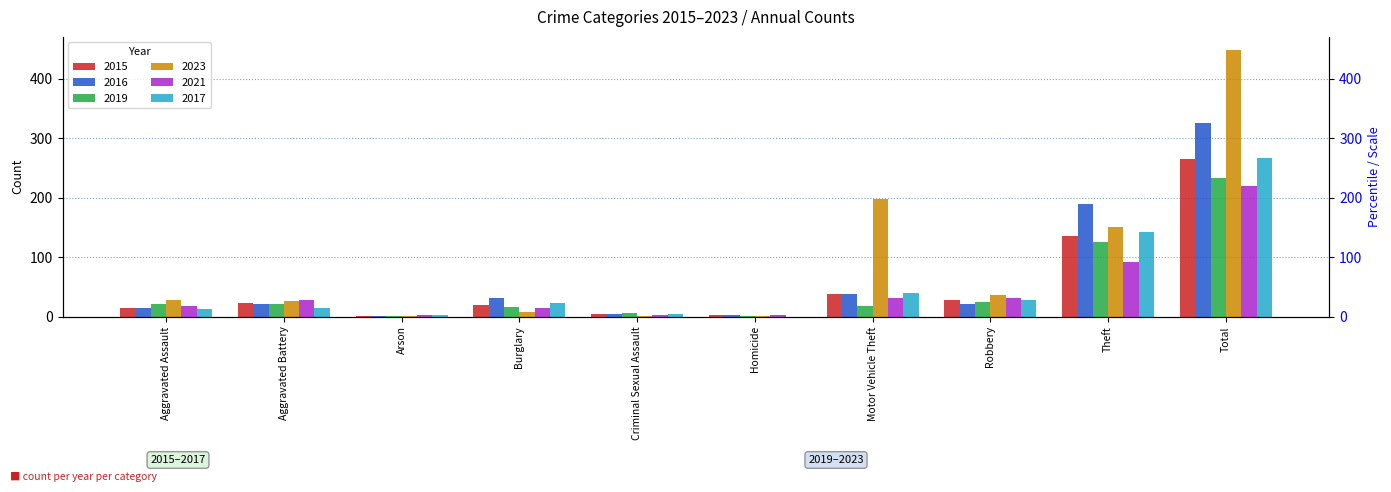

Is it true that 2019 equals 24 at Robbery?

True